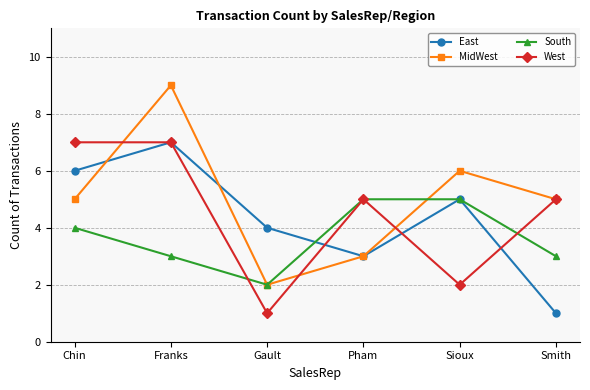

What is the spread (max minus min) of values at Pham?

2